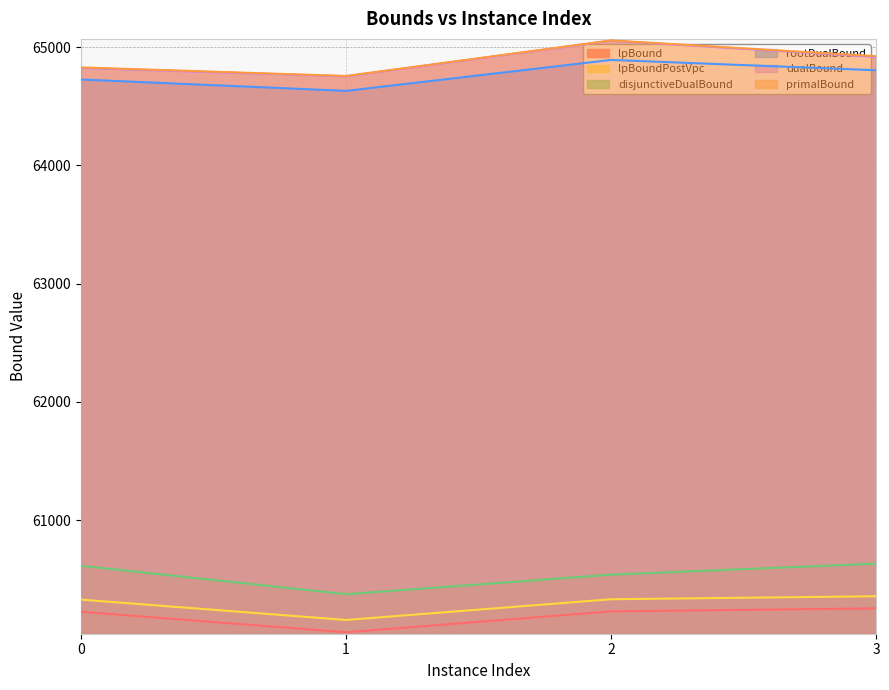

True or false: primalBound has a value of 65058.0 at 2.

True